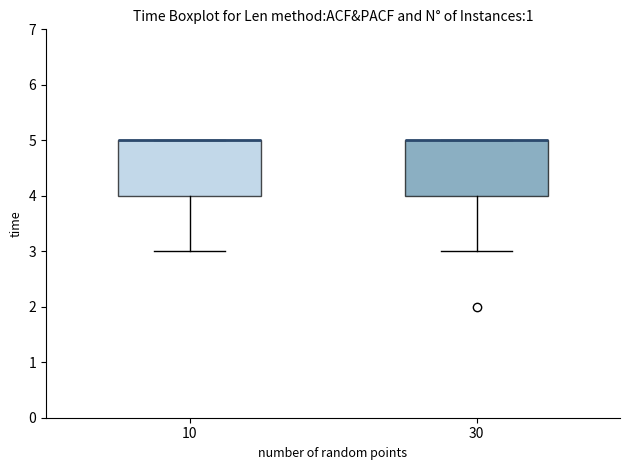

Reading left to right, read every box against the y-axis: the position of its median line, the range the box covers, and the ends of its whiskers. The values are not printed on the chart, so give them approximately, as read against the axis.

10: median 5 (drawn on the box's upper edge), box 4 to 5, whiskers 3 to 5
30: median 5 (drawn on the box's upper edge), box 4 to 5, whiskers 3 to 5